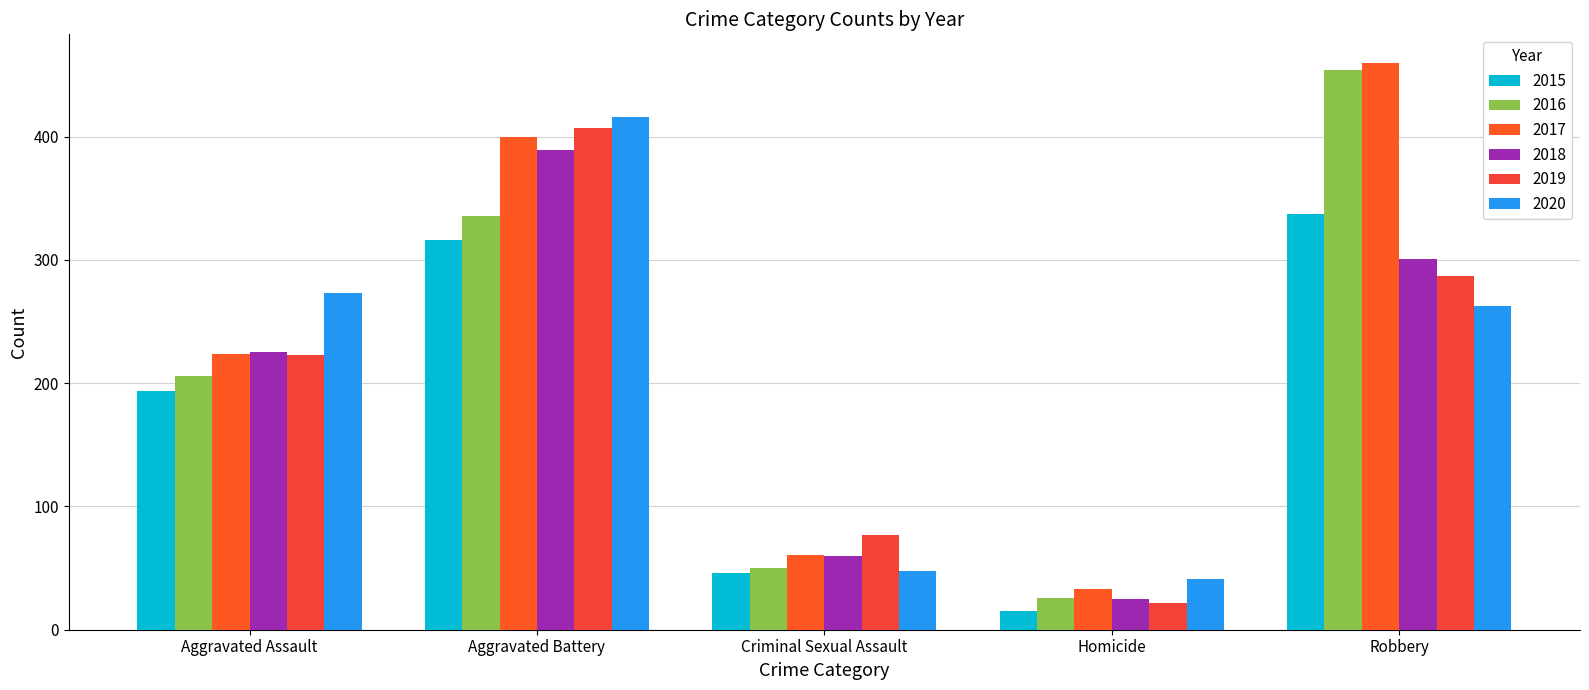

How many bars are there in total?

30